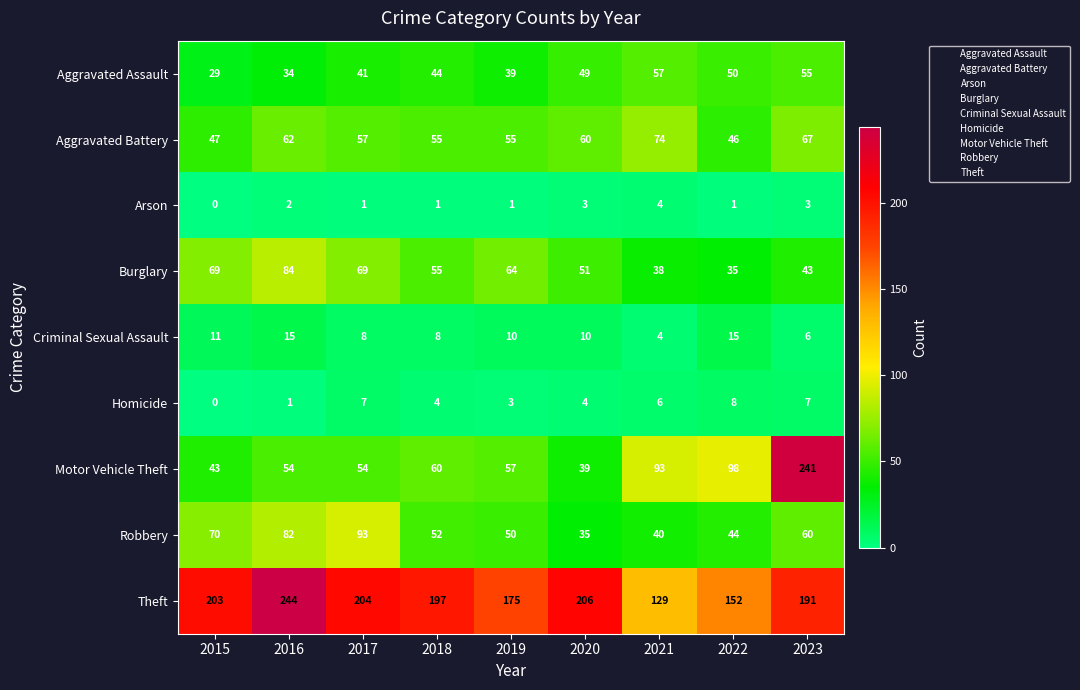

How many series are shown in this chart?

9